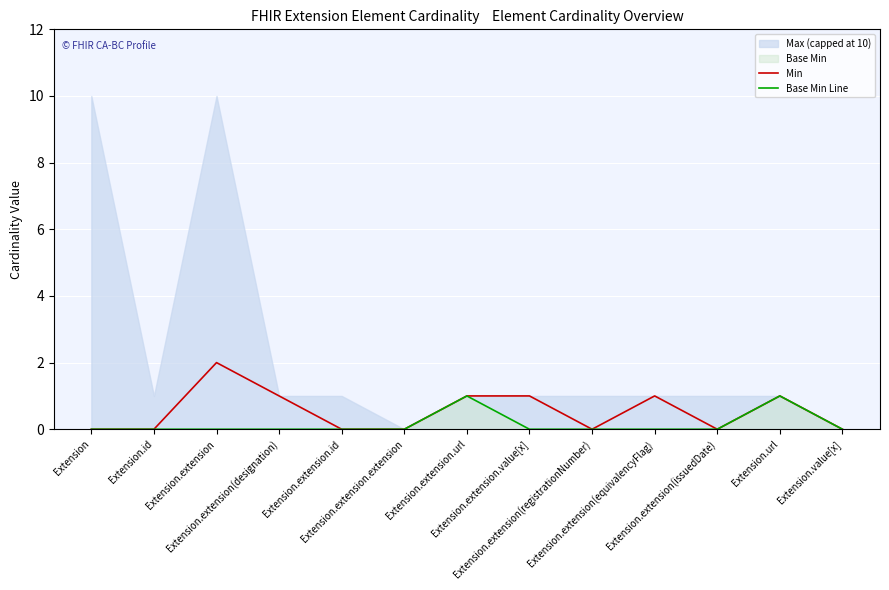

Count the Min values in the range 0 to 1.

12